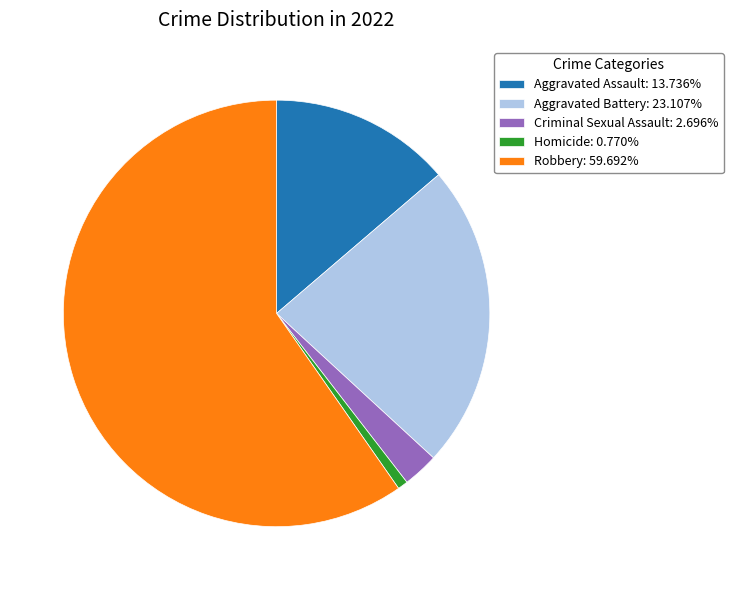

Which has a higher value, Homicide or Robbery?

Robbery